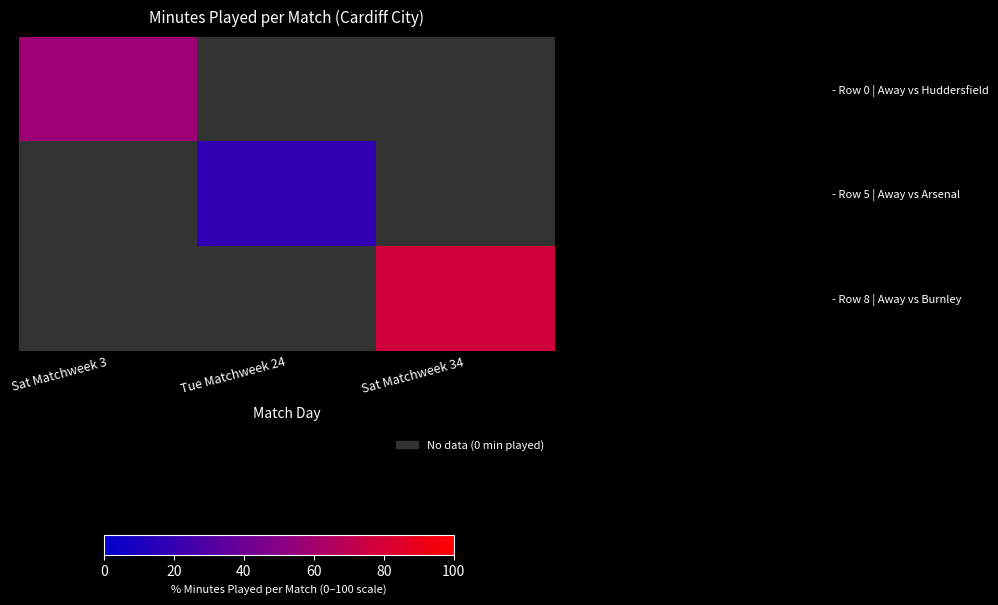

How many series are shown in this chart?

3